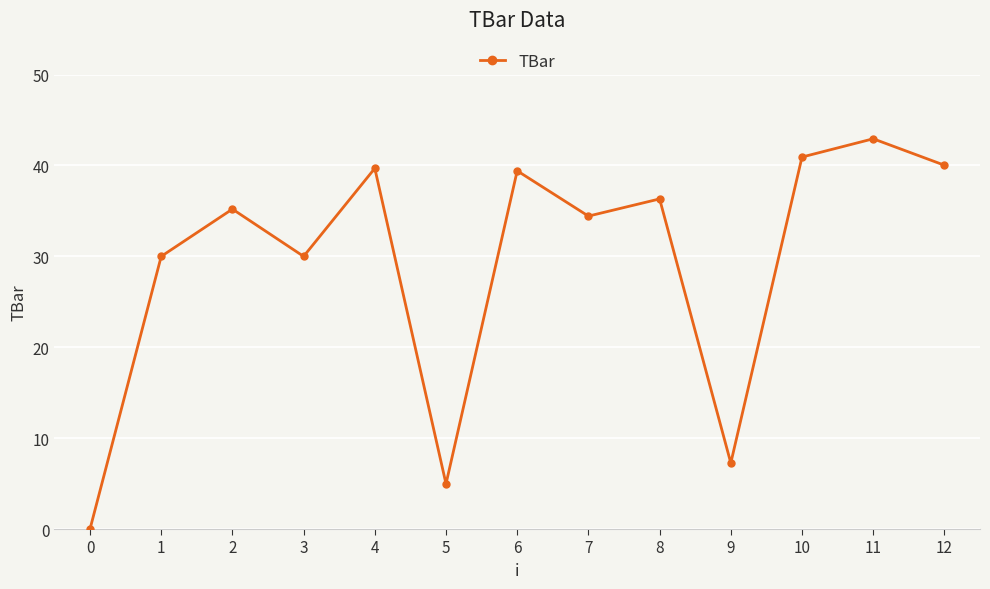

How many points are higher than both their immediate neighbors (excluding endpoints)?

5